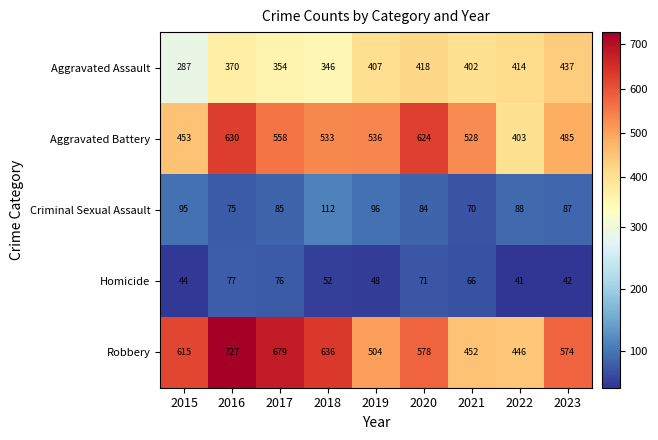

Rank the categories by Homicide value from lowest to highest.

2022, 2023, 2015, 2019, 2018, 2021, 2020, 2017, 2016